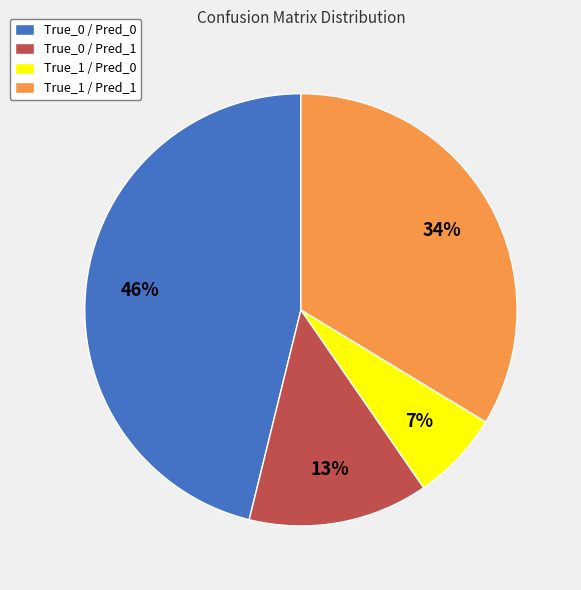

Combined, do True_0 / Pred_1 and True_1 / Pred_0 account for over 50%?

No